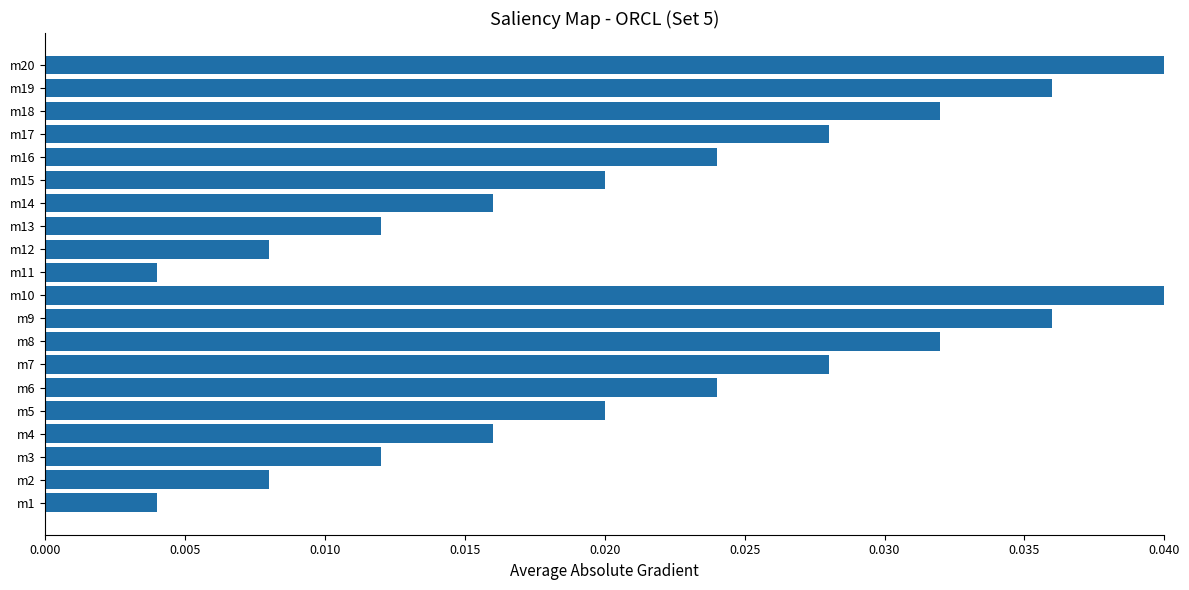

Which has a higher value, m14 or m7?

m7